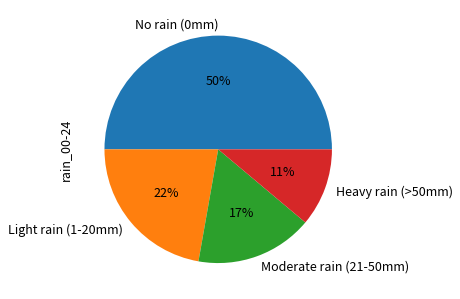

Approximately how many times larger is the value at Heavy rain (>50mm) compared to Light rain (1-20mm)?

0.5